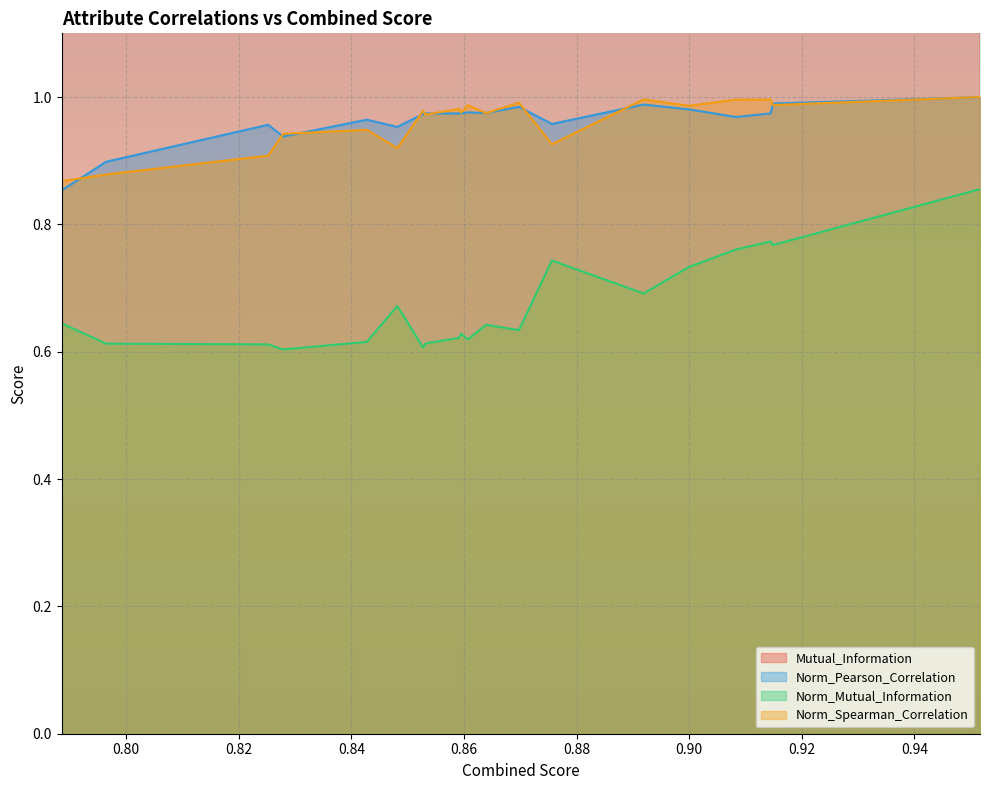

Reading left to right, transcribe all the data shown in this chart.

Mutual_Information: 0.9516779543813229=1.7	0.914902166827615=1.5	0.9144783596701723=1.5	0.9083349438135531=1.5	0.8999934080831419=1.5	0.8919144352748499=1.4	0.8756237512716077=1.5	0.8697691537606179=1.3	0.8639413421988187=1.3	0.8607037876152962=1.2	0.8595091703047028=1.3	0.8591093551198387=1.2	0.8531972006590026=1.2	0.8527442018810135=1.2	0.8481641544248119=1.3	0.8427494585716468=1.2	0.8278768911905868=1.2	0.8252313437220913=1.2	0.7964364407385053=1.2	0.7885358283125338=1.3
Norm_Pearson_Correlation: 0.9516779543813229=1.0	0.914902166827615=1.0	0.9144783596701723=1.0	0.9083349438135531=1.0	0.8999934080831419=1.0	0.8919144352748499=1.0	0.8756237512716077=1.0	0.8697691537606179=1.0	0.8639413421988187=1.0	0.8607037876152962=1.0	0.8595091703047028=1.0	0.8591093551198387=1.0	0.8531972006590026=1.0	0.8527442018810135=1.0	0.8481641544248119=1.0	0.8427494585716468=1.0	0.8278768911905868=0.9	0.8252313437220913=1.0	0.7964364407385053=0.9	0.7885358283125338=0.9
Norm_Mutual_Information: 0.9516779543813229=0.9	0.914902166827615=0.8	0.9144783596701723=0.8	0.9083349438135531=0.8	0.8999934080831419=0.7	0.8919144352748499=0.7	0.8756237512716077=0.7	0.8697691537606179=0.6	0.8639413421988187=0.6	0.8607037876152962=0.6	0.8595091703047028=0.6	0.8591093551198387=0.6	0.8531972006590026=0.6	0.8527442018810135=0.6	0.8481641544248119=0.7	0.8427494585716468=0.6	0.8278768911905868=0.6	0.8252313437220913=0.6	0.7964364407385053=0.6	0.7885358283125338=0.6
Norm_Spearman_Correlation: 0.9516779543813229=1.0	0.914902166827615=1.0	0.9144783596701723=1.0	0.9083349438135531=1.0	0.8999934080831419=1.0	0.8919144352748499=1.0	0.8756237512716077=0.9	0.8697691537606179=1.0	0.8639413421988187=1.0	0.8607037876152962=1.0	0.8595091703047028=1.0	0.8591093551198387=1.0	0.8531972006590026=1.0	0.8527442018810135=1.0	0.8481641544248119=0.9	0.8427494585716468=0.9	0.8278768911905868=0.9	0.8252313437220913=0.9	0.7964364407385053=0.9	0.7885358283125338=0.9